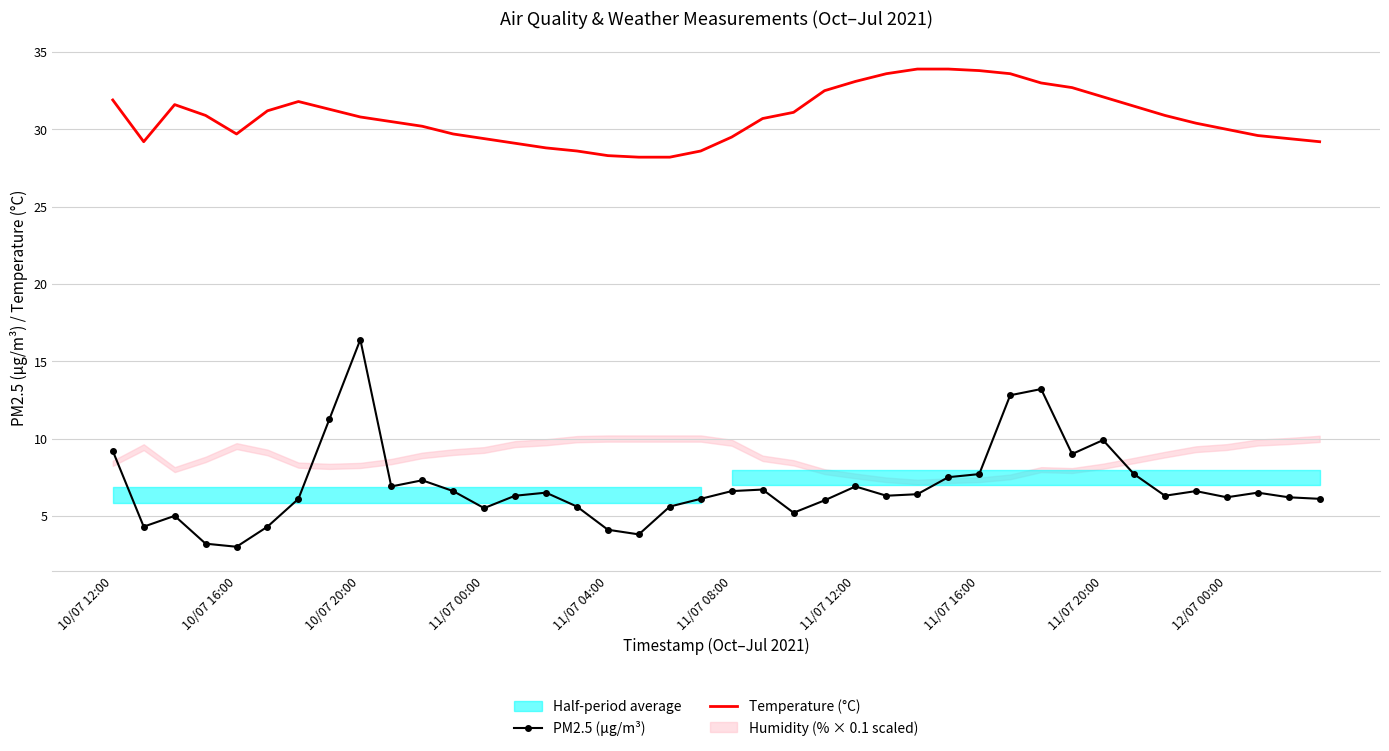

What is the lowest value of the Temperature (°C) series?

28.2